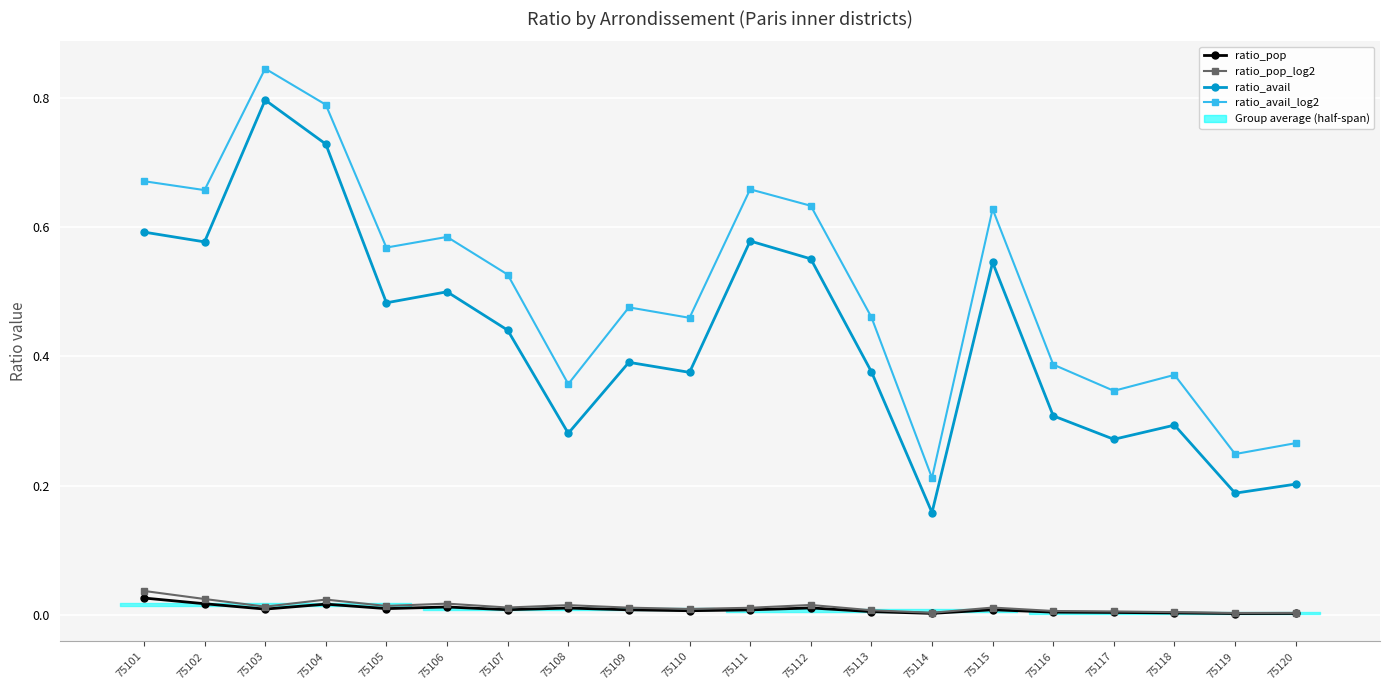

True or false: ratio_avail_log2 and ratio_pop cross at least once.

False